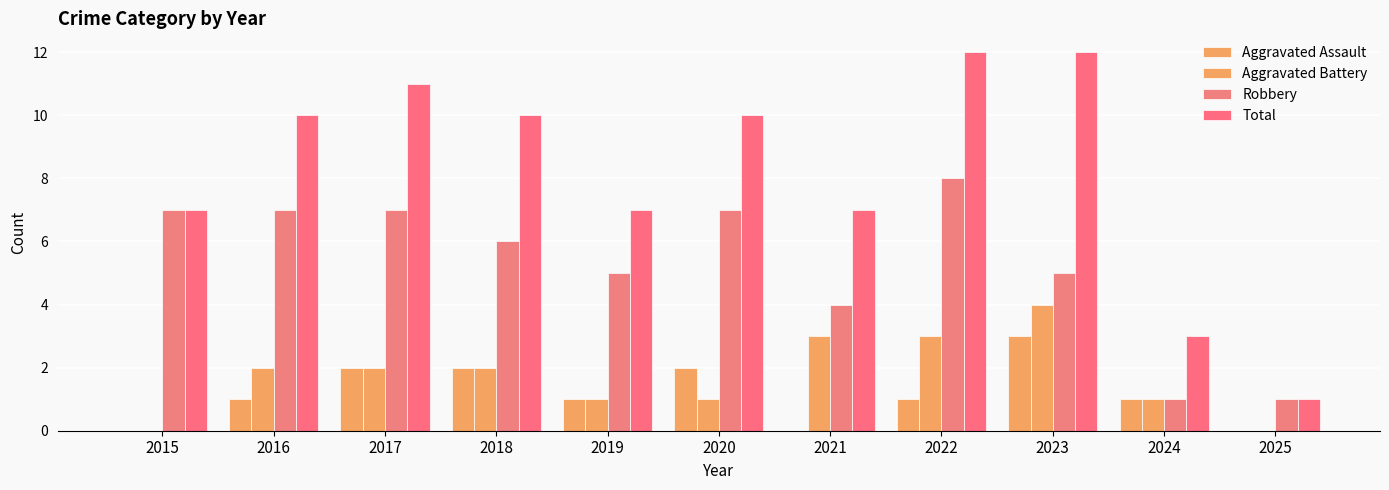

What is the total value across all series at 2024?

6